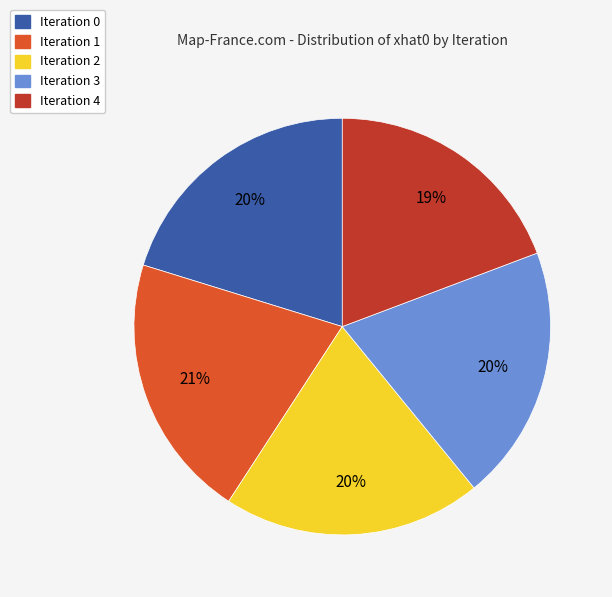

Which slice is the smallest?

Iteration 4